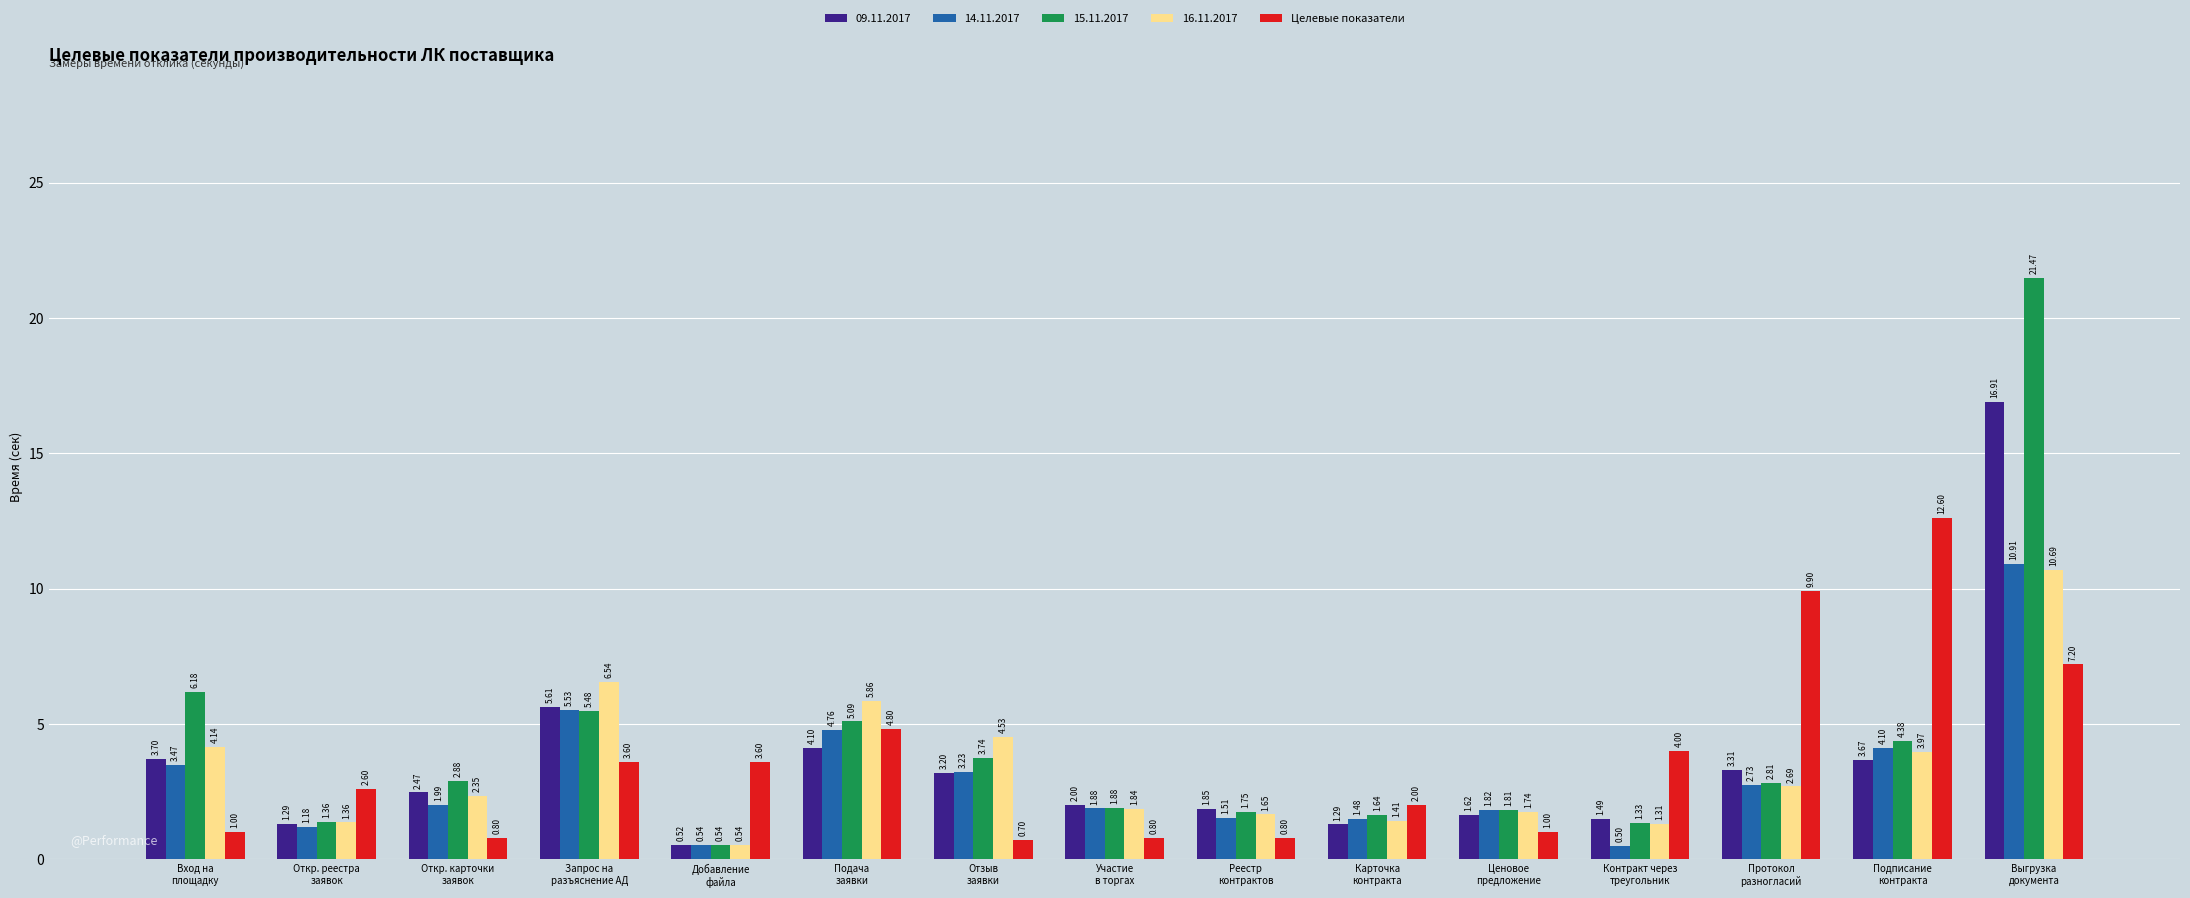

What is the minimum value shown in the chart?

0.5